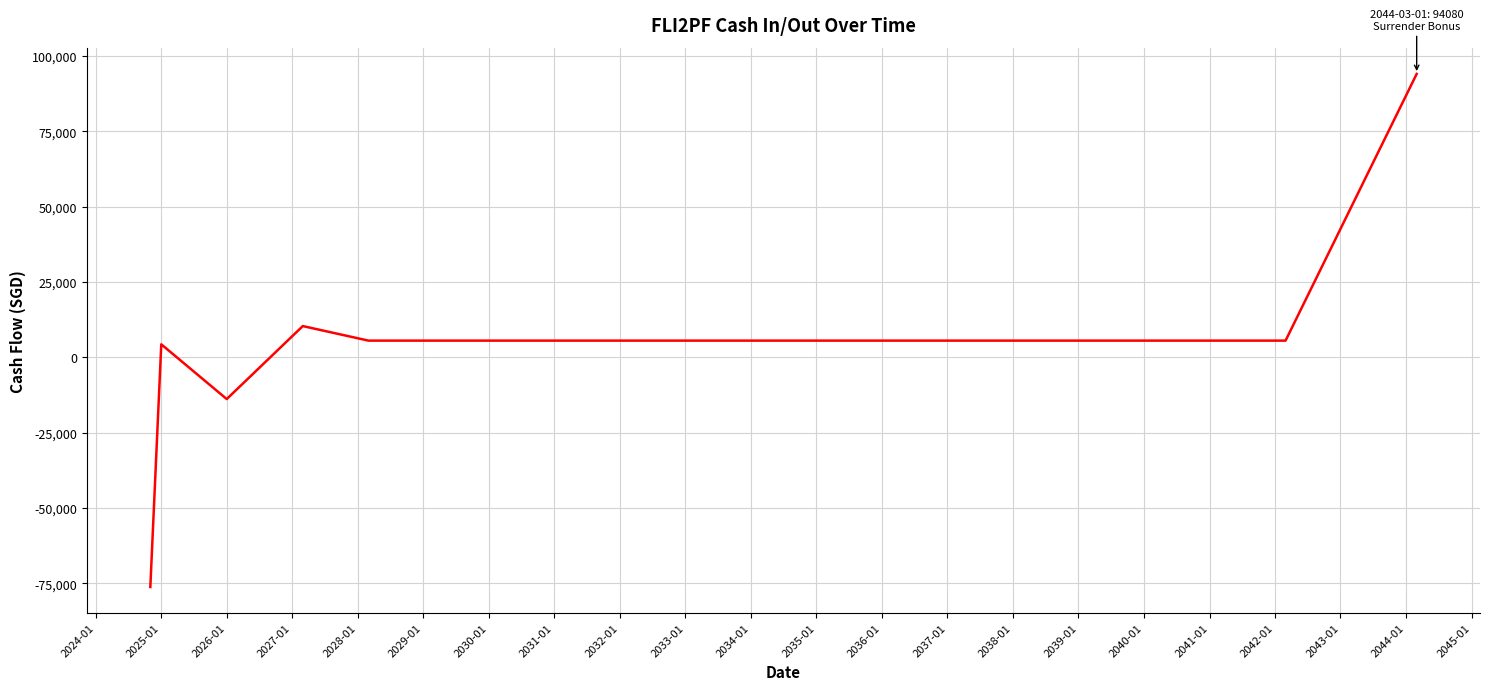

How many negative values are there?

2